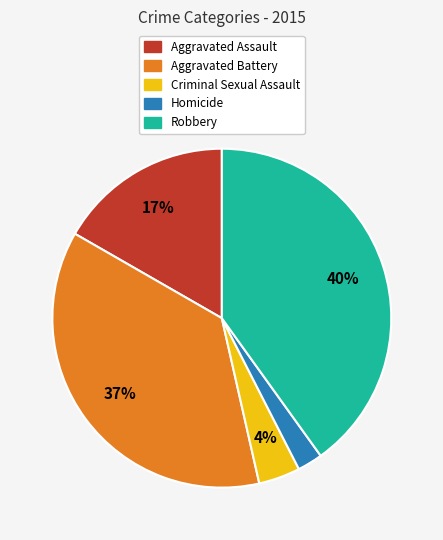

Is there any slice that represents more than half of the pie?

No